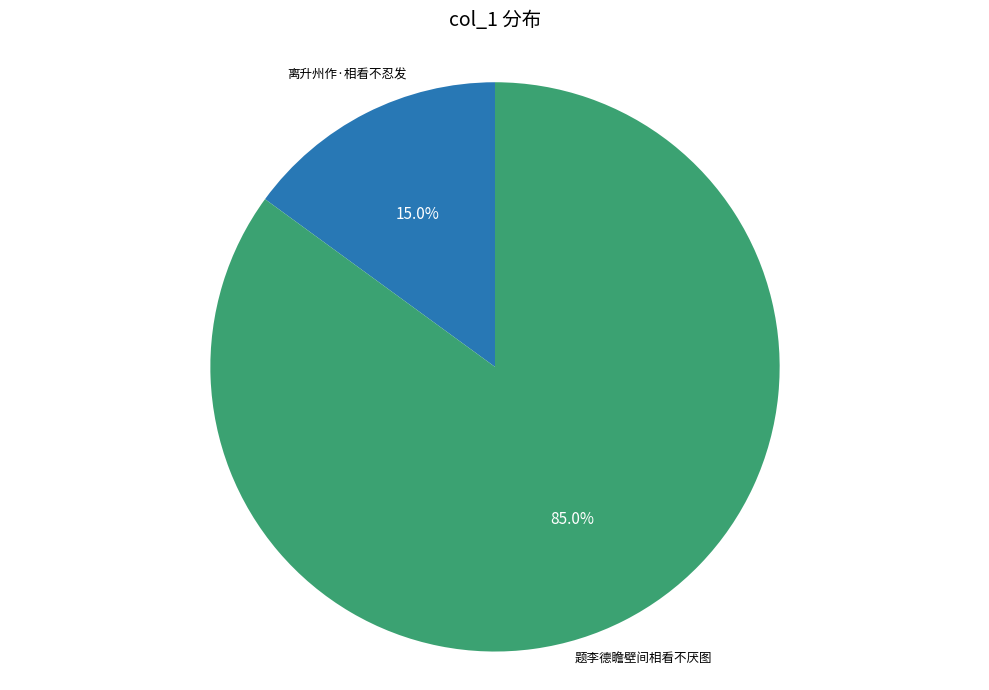

Is there any slice that represents more than half of the pie?

Yes